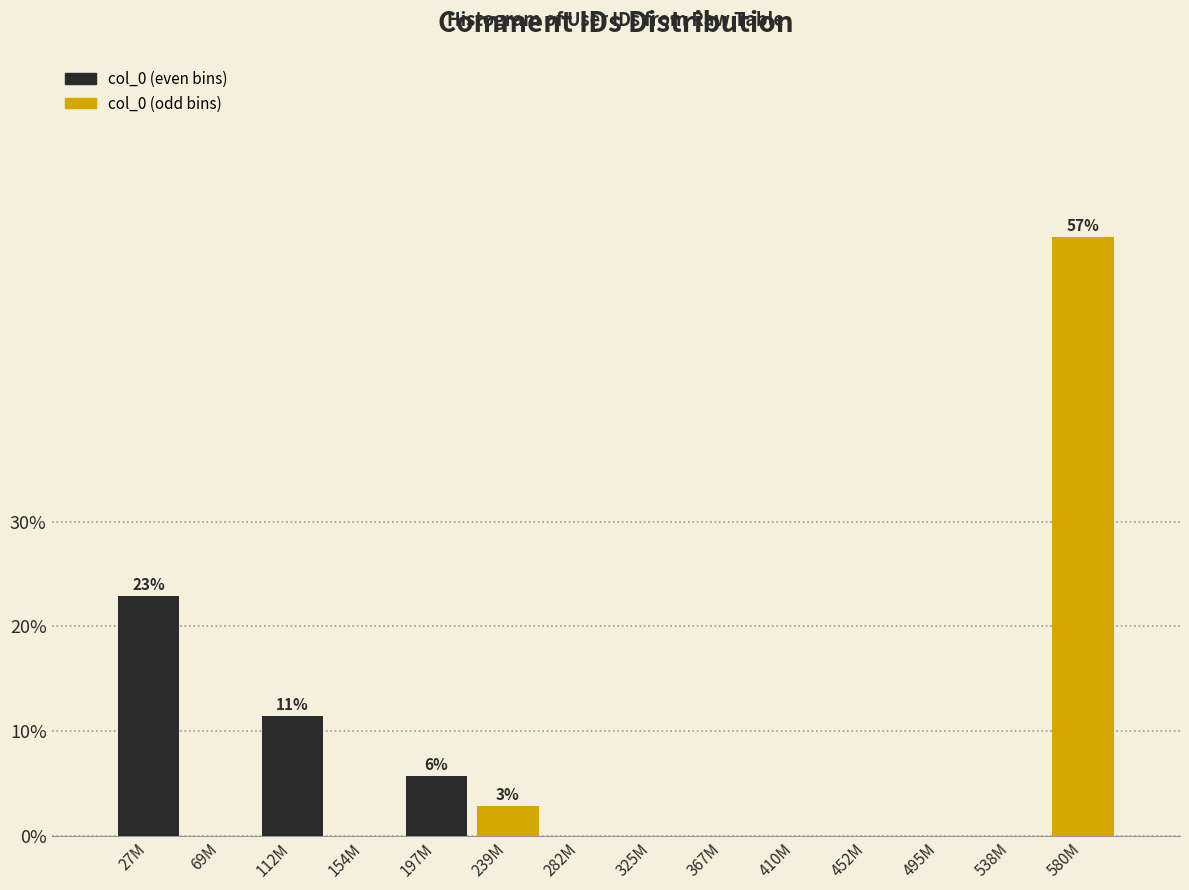

Reading left to right, extract all data points from this chart.

27M=22.9	69M=0.0	112M=11.4	154M=0.0	197M=5.7	239M=2.9	282M=0.0	325M=0.0	367M=0.0	410M=0.0	452M=0.0	495M=0.0	538M=0.0	580M=57.1